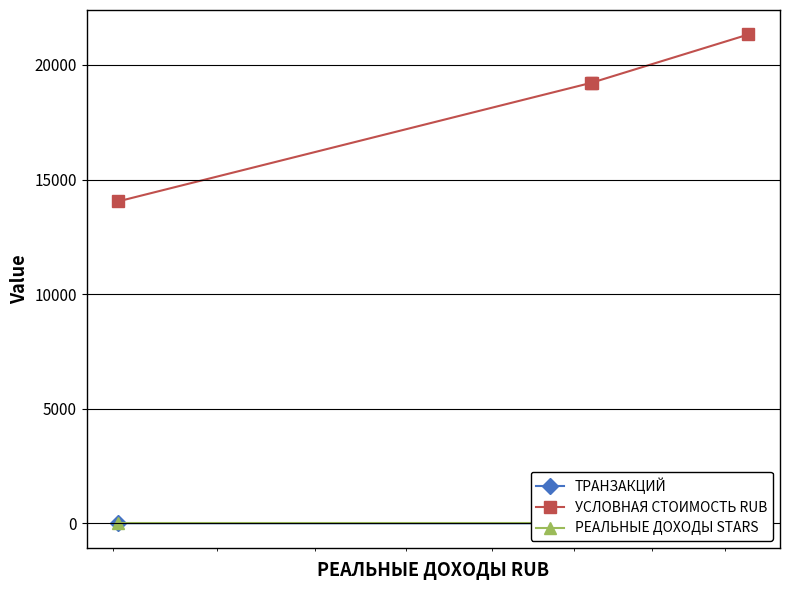

What is the value of the УСЛОВНАЯ СТОИМОСТЬ RUB point at the 4th from the left?

21327